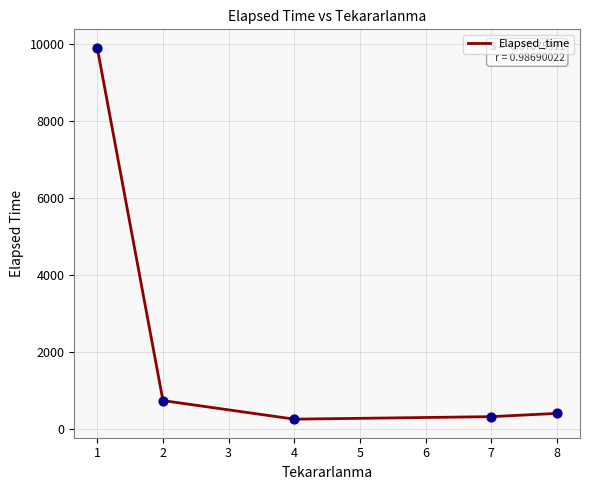

What is the ratio of the value at 1 to the value at 4?

37.4